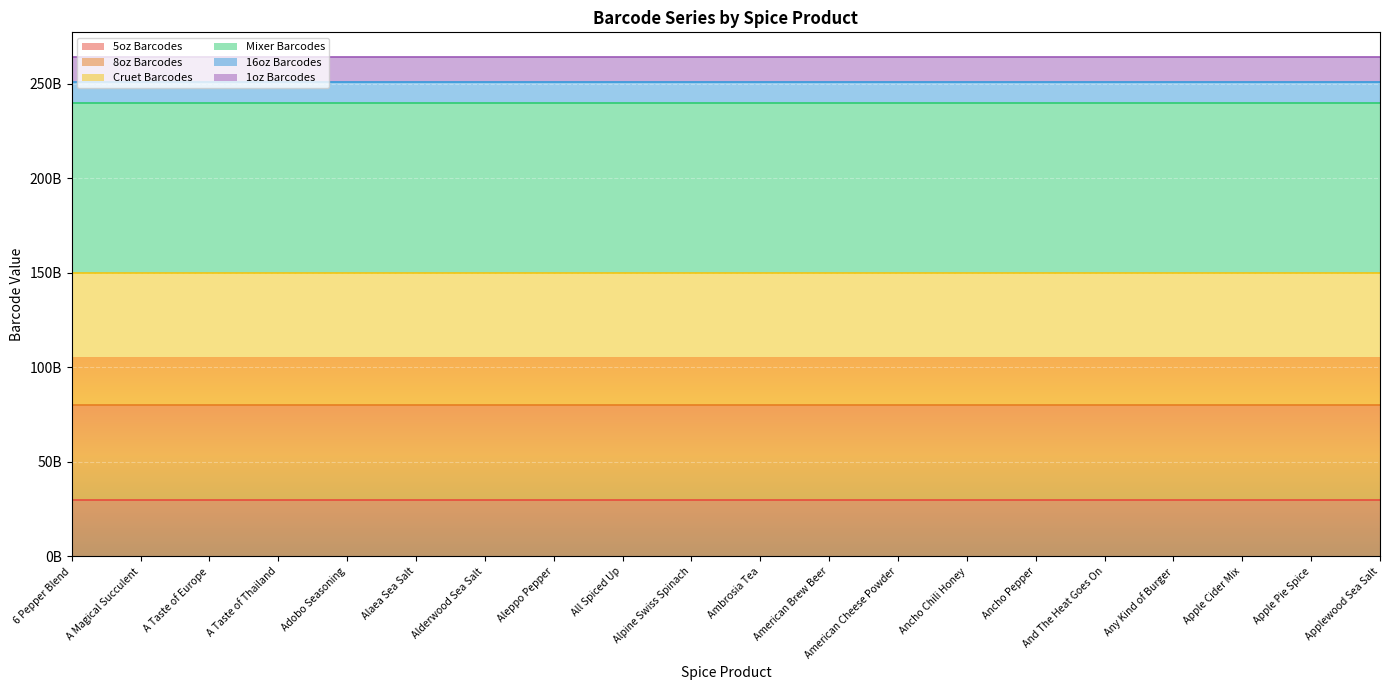

What is the label of the 1st point from the left?

6 Pepper Blend